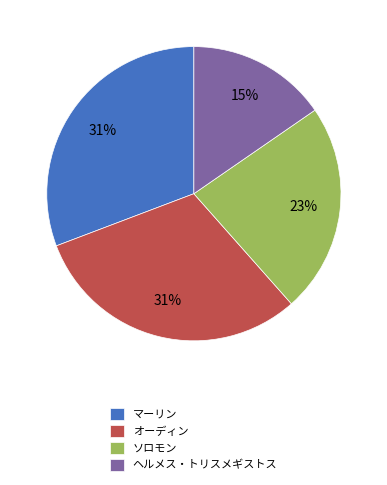

Combined, do ソロモン and オーディン account for over 50%?

Yes